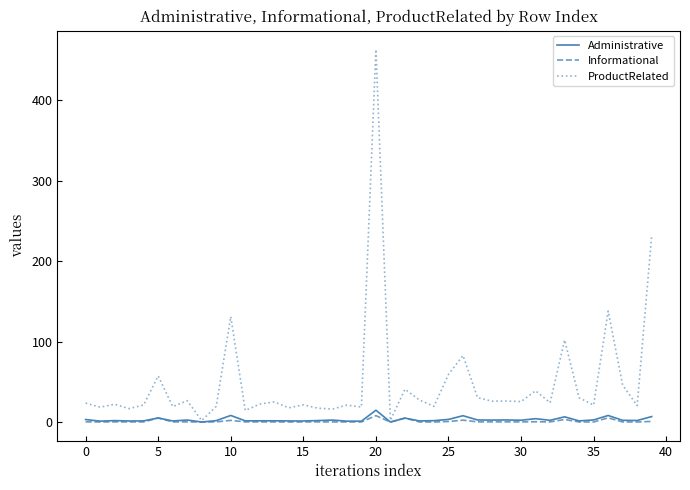

Which series has the largest total across all categories?

ProductRelated